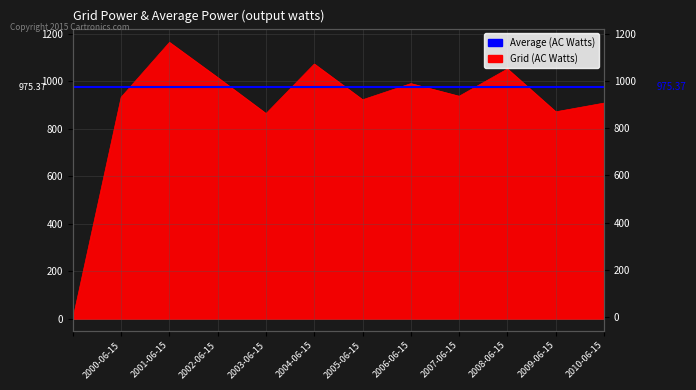

Between 2005-06-15 and 2004-06-15, which is larger?

2004-06-15